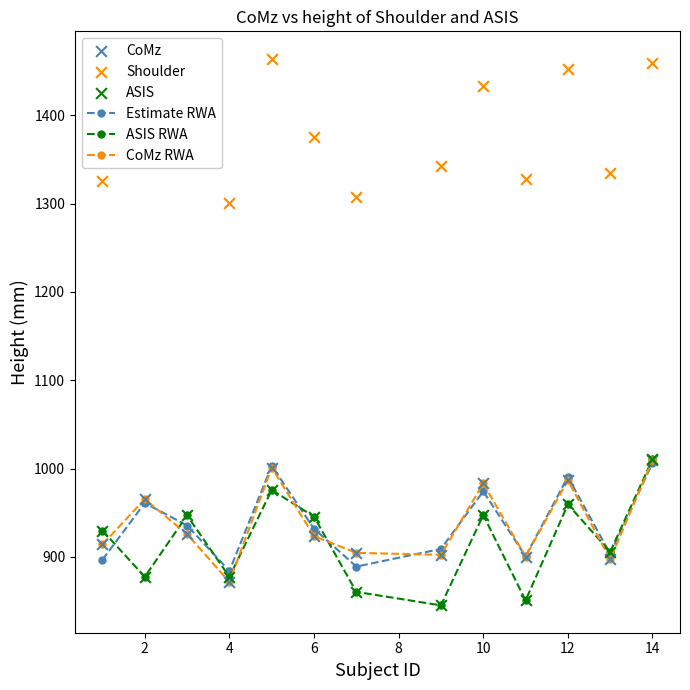

What is the highest value of the ASIS RWA series?

1010.6